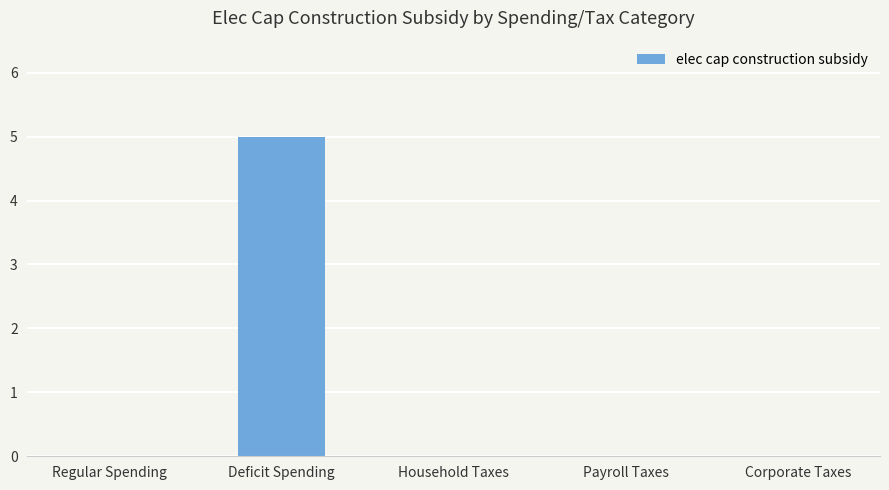

Which label corresponds to the largest value in the chart?

Deficit Spending